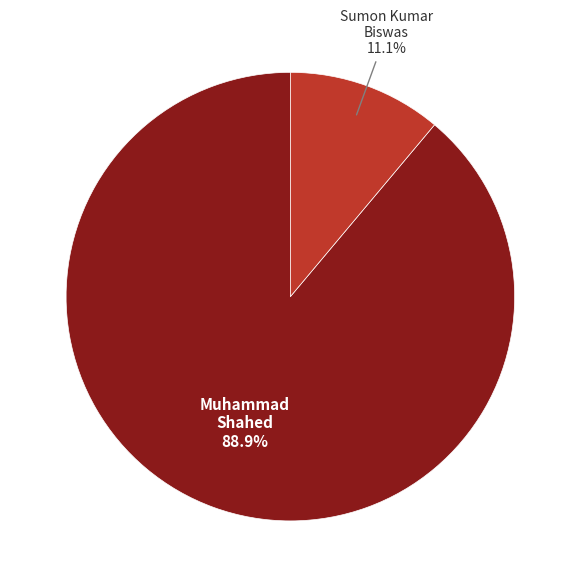

Does any single category account for the majority?

Yes